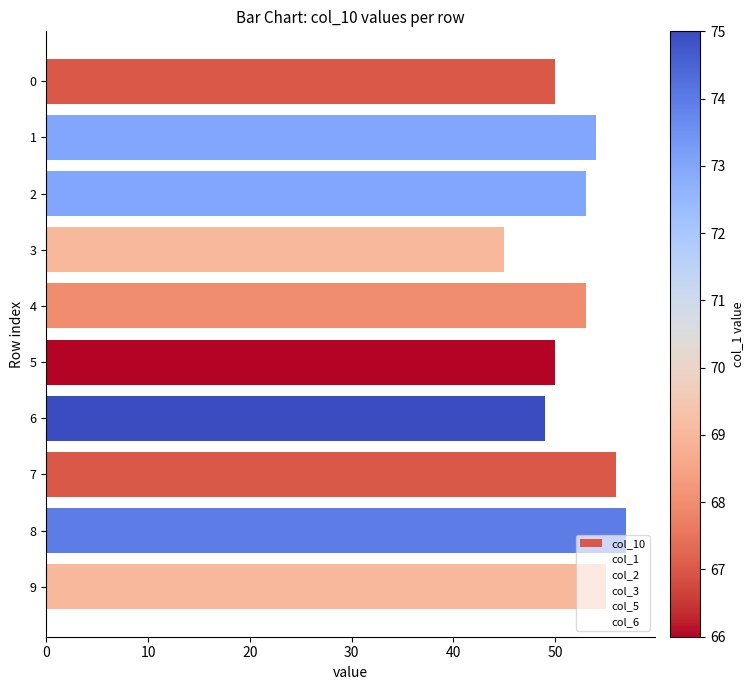

What is the difference between the maximum and minimum values?

12